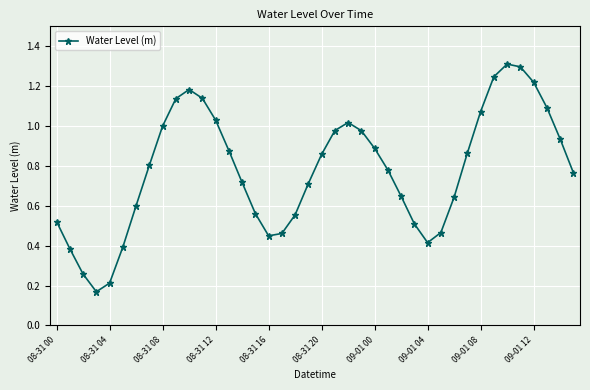

What is the greatest value displayed?

1.3